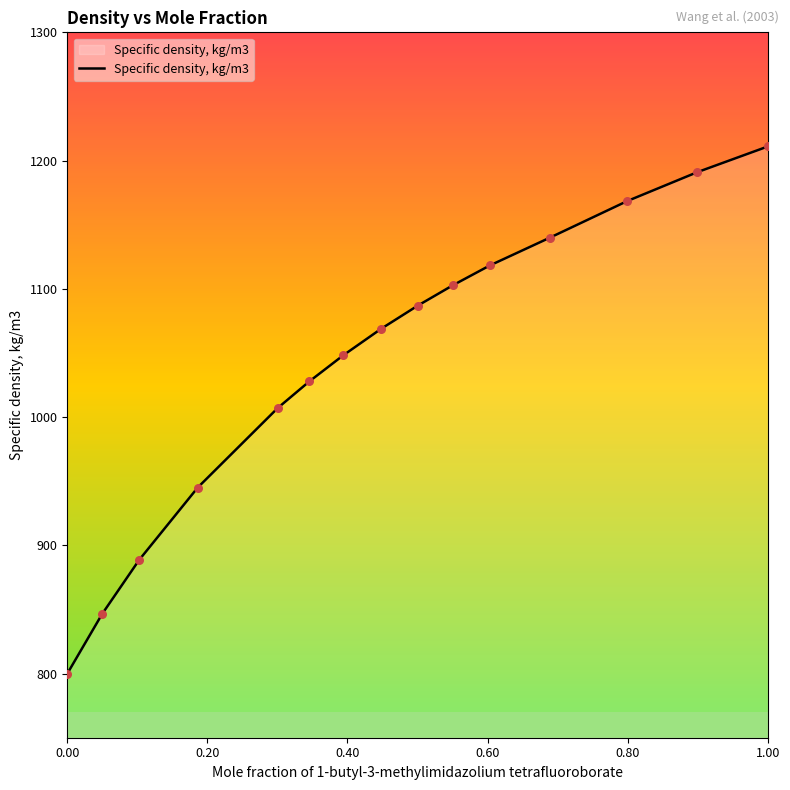

What is the lowest value of the Specific density, kg/m3 series?

799.9